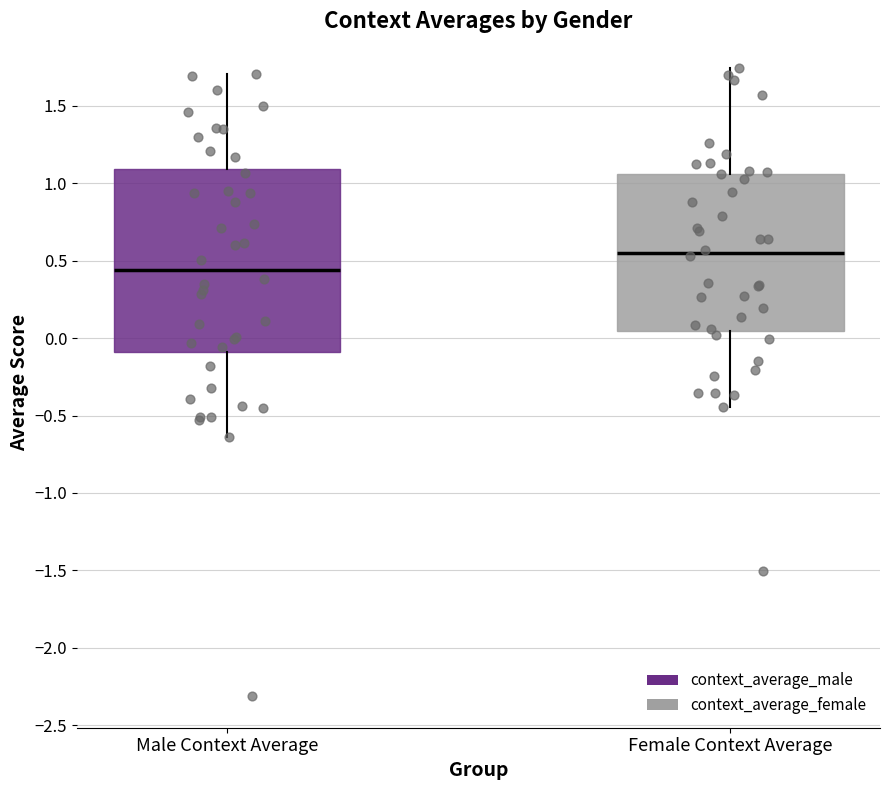

Which box's median line is the highest?

Female Context Average